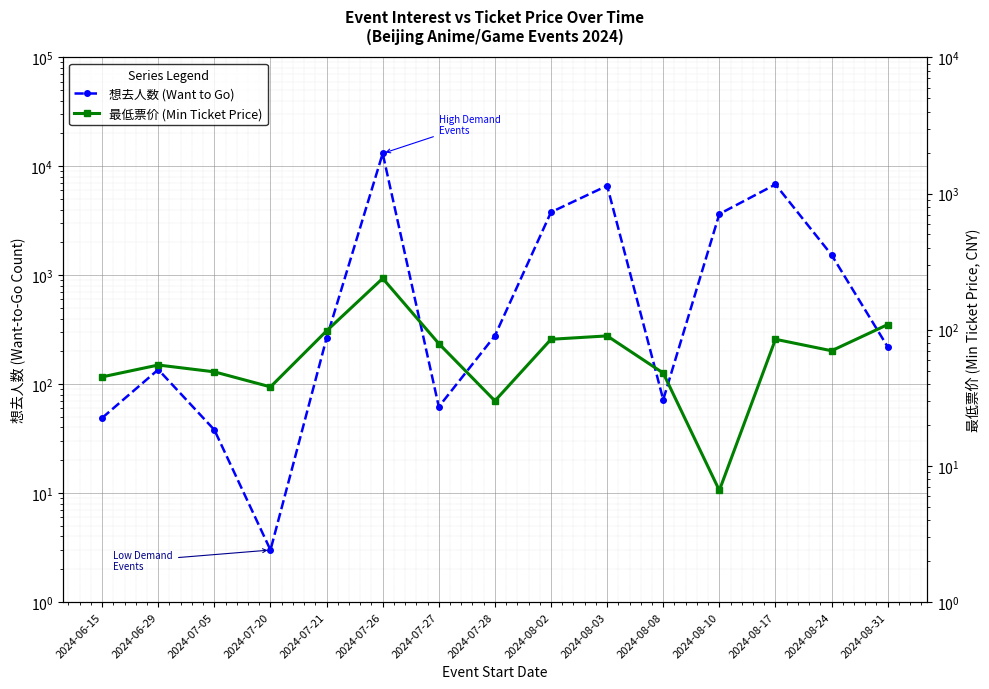

What is the total value across all series at 2024-07-20?

41.0